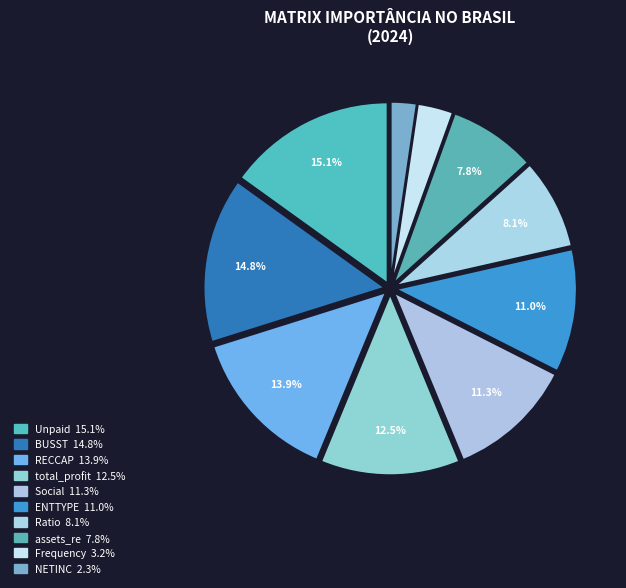

Does ENTTYPE represent more than half of the total?

No